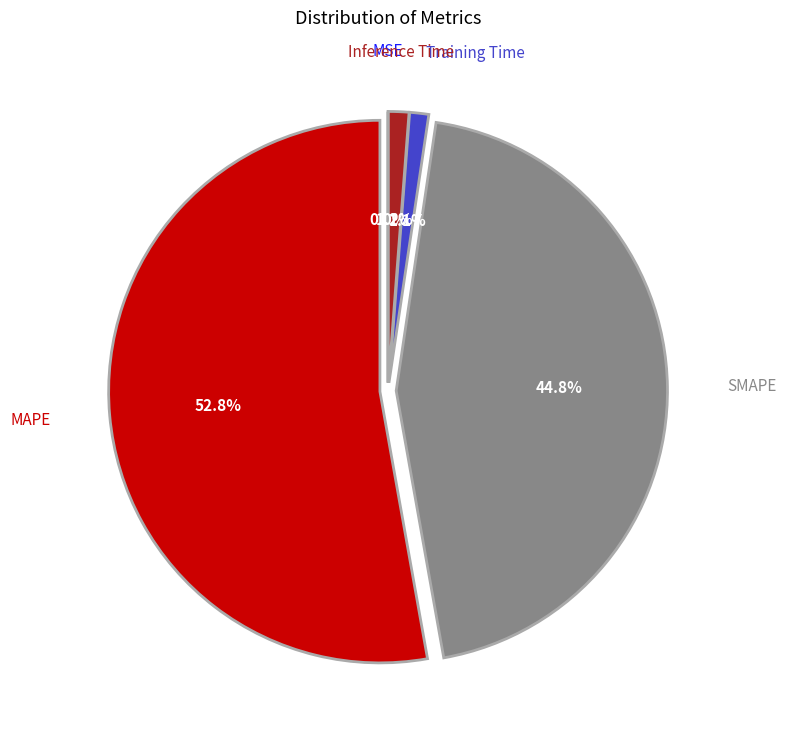

Does any single category account for the majority?

Yes